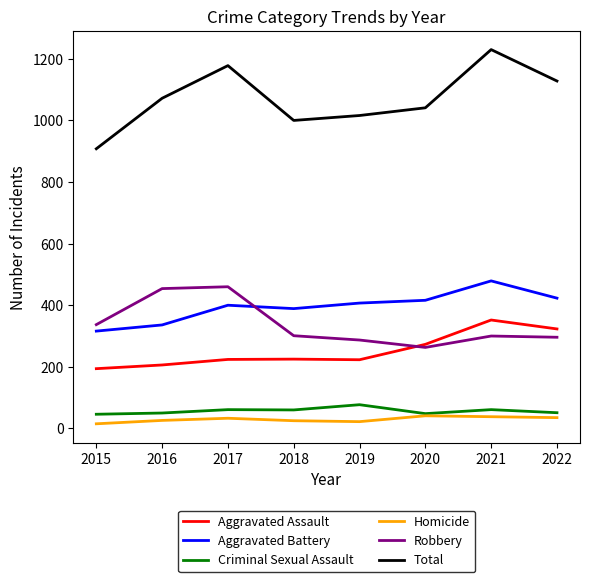

What is the sum of the Total values at 2015 and 2018?

1908